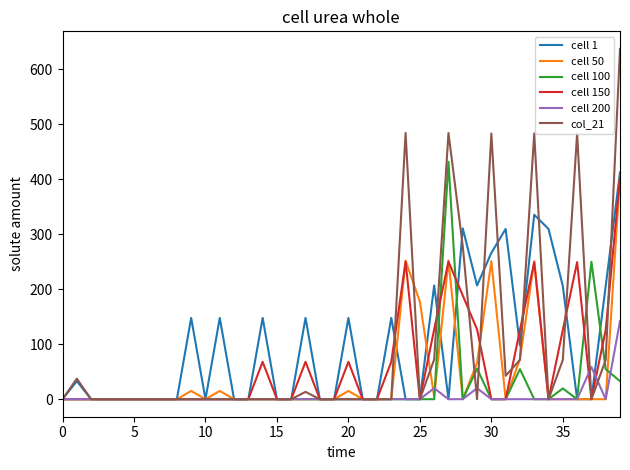

Which series has the widest spread of values?

col_21